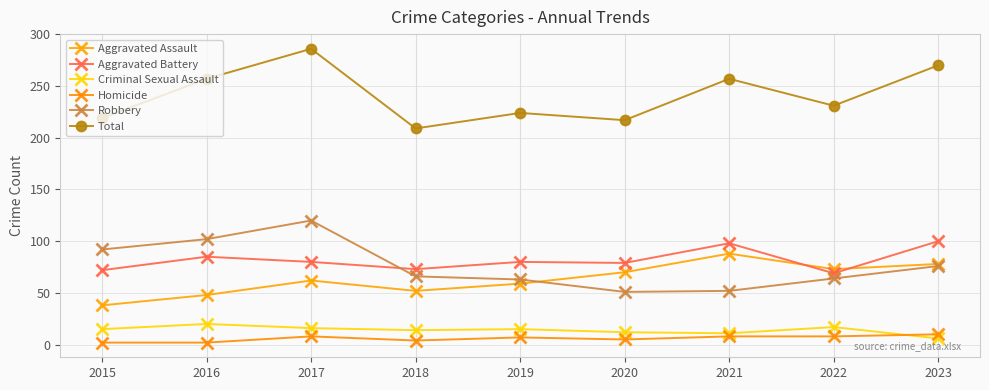

What is the maximum value shown in the chart?

286